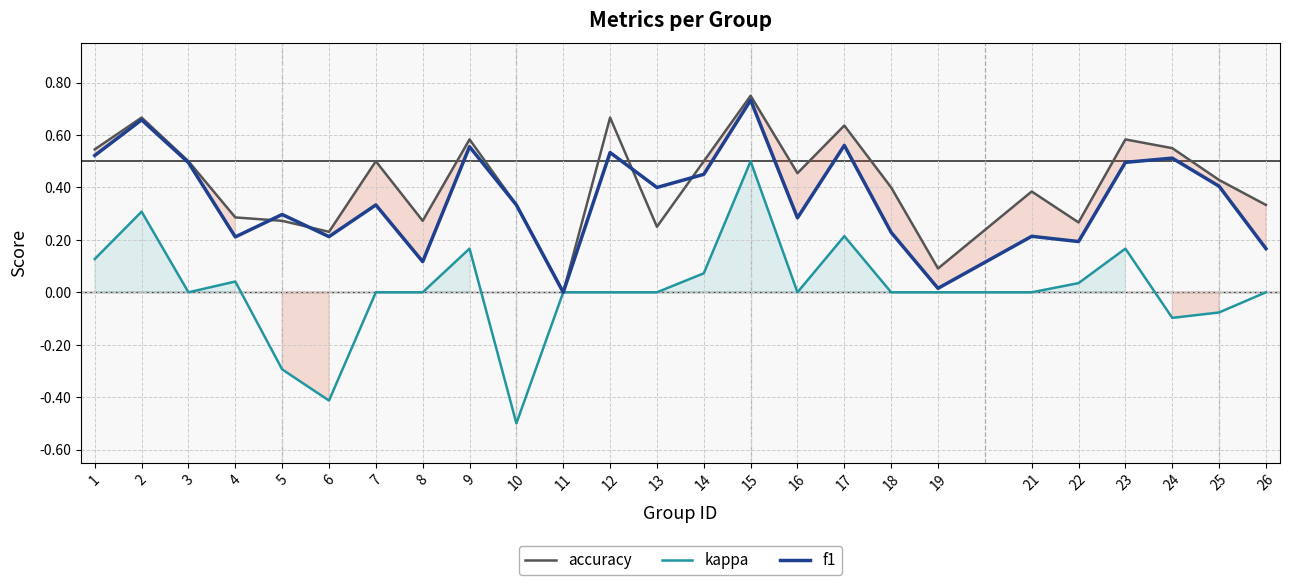

What is the difference between the highest and lowest values at 13?

0.4